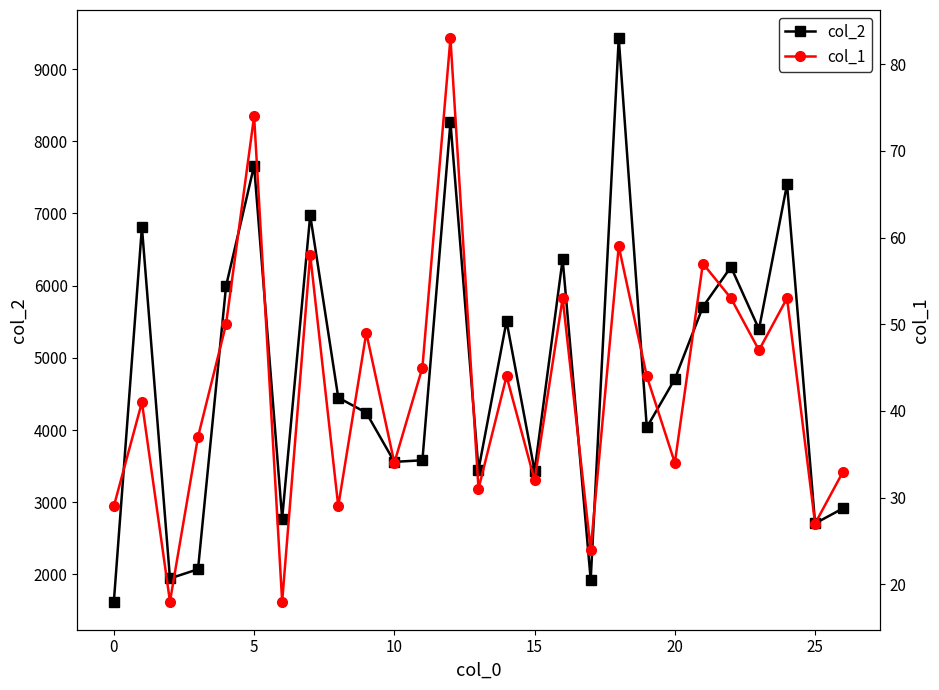

What is the lowest value of the col_2 series?

1624